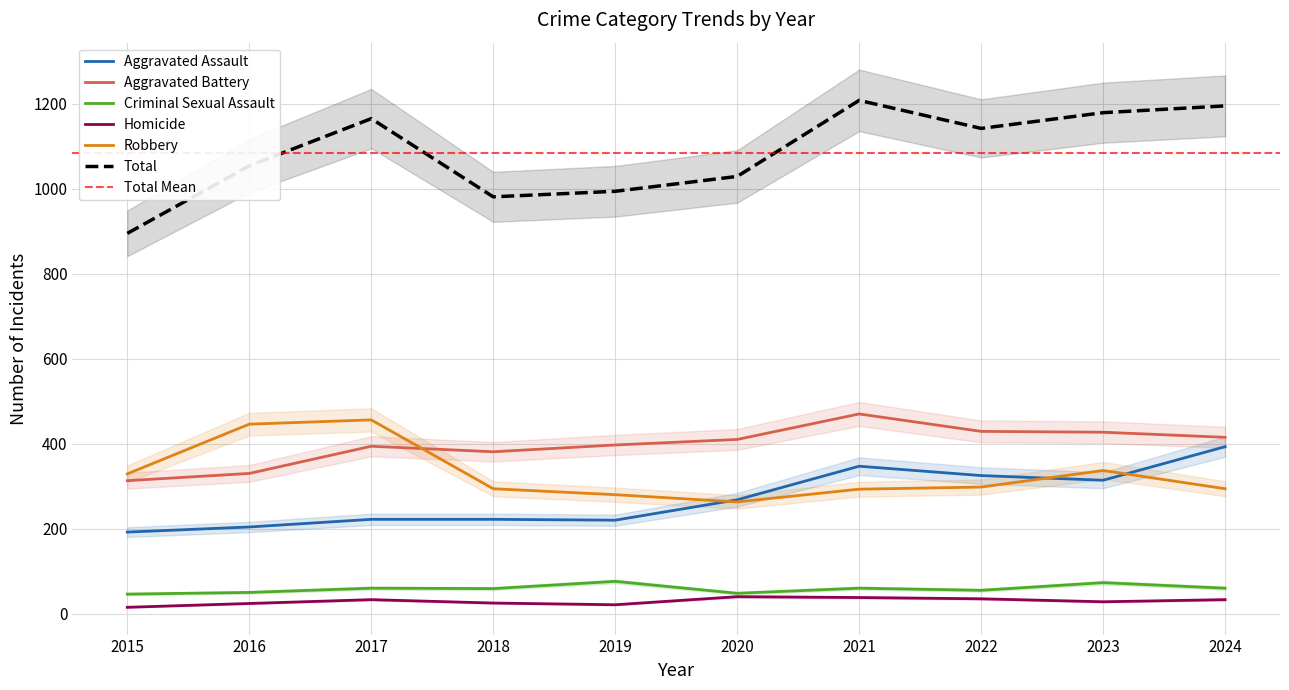

At how many categories does at least one series exceed 205?

10